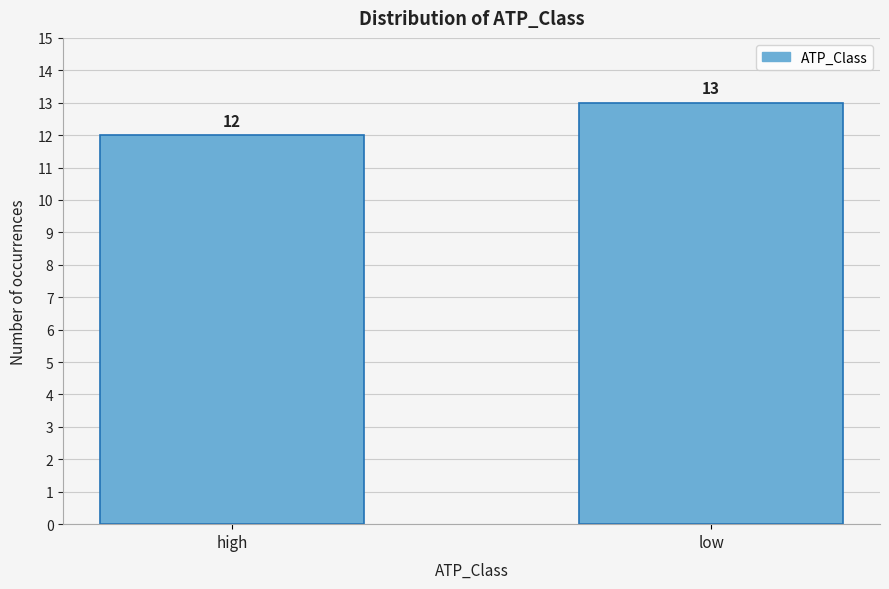

Reading left to right, what are all the values shown in this chart?

high=12	low=13